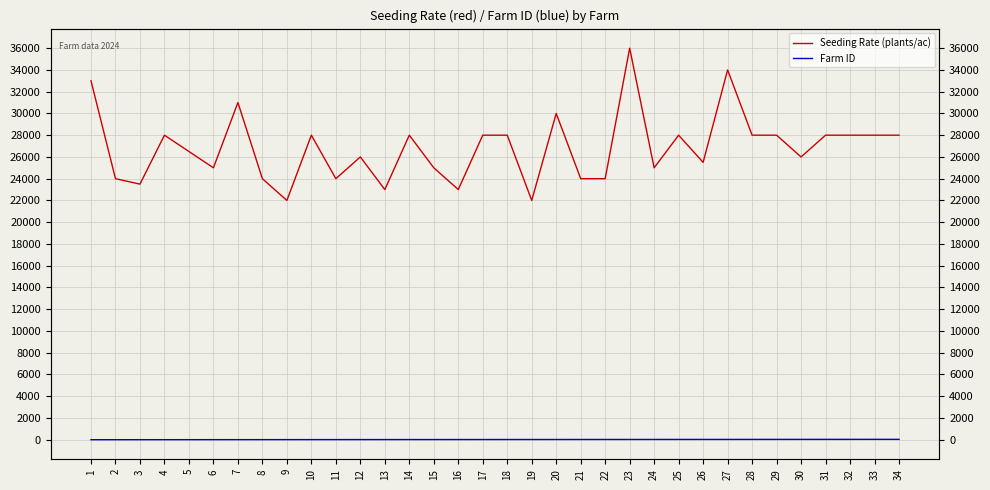

True or false: Seeding Rate (plants/ac) and Farm ID intersect in this chart.

False